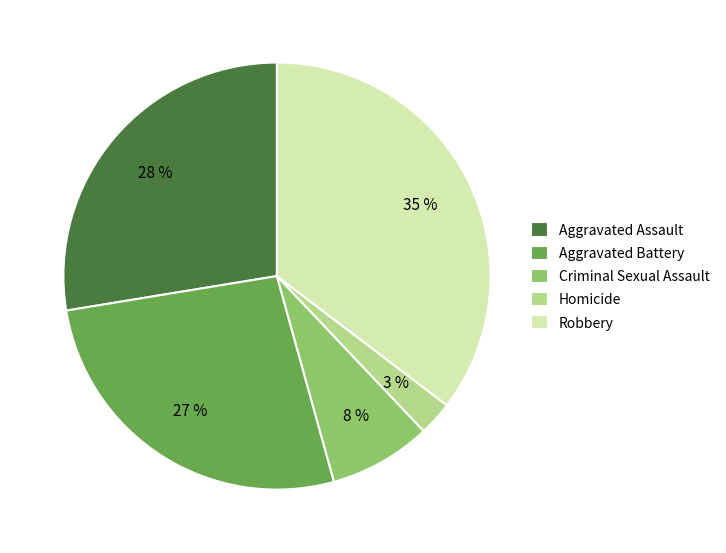

Do Criminal Sexual Assault and Aggravated Assault together represent more than half of the pie?

No